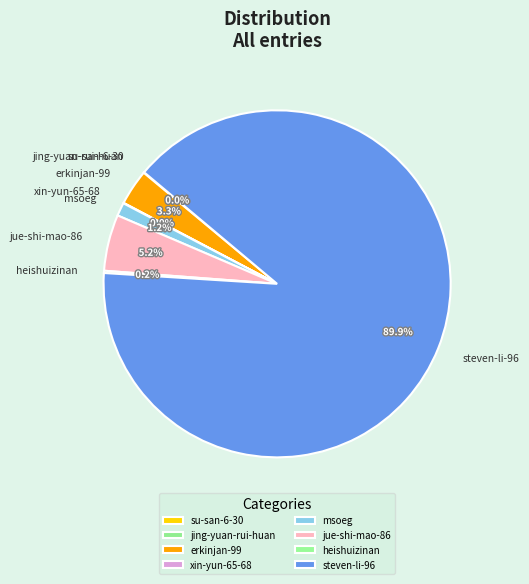

What is the majority slice?

steven-li-96